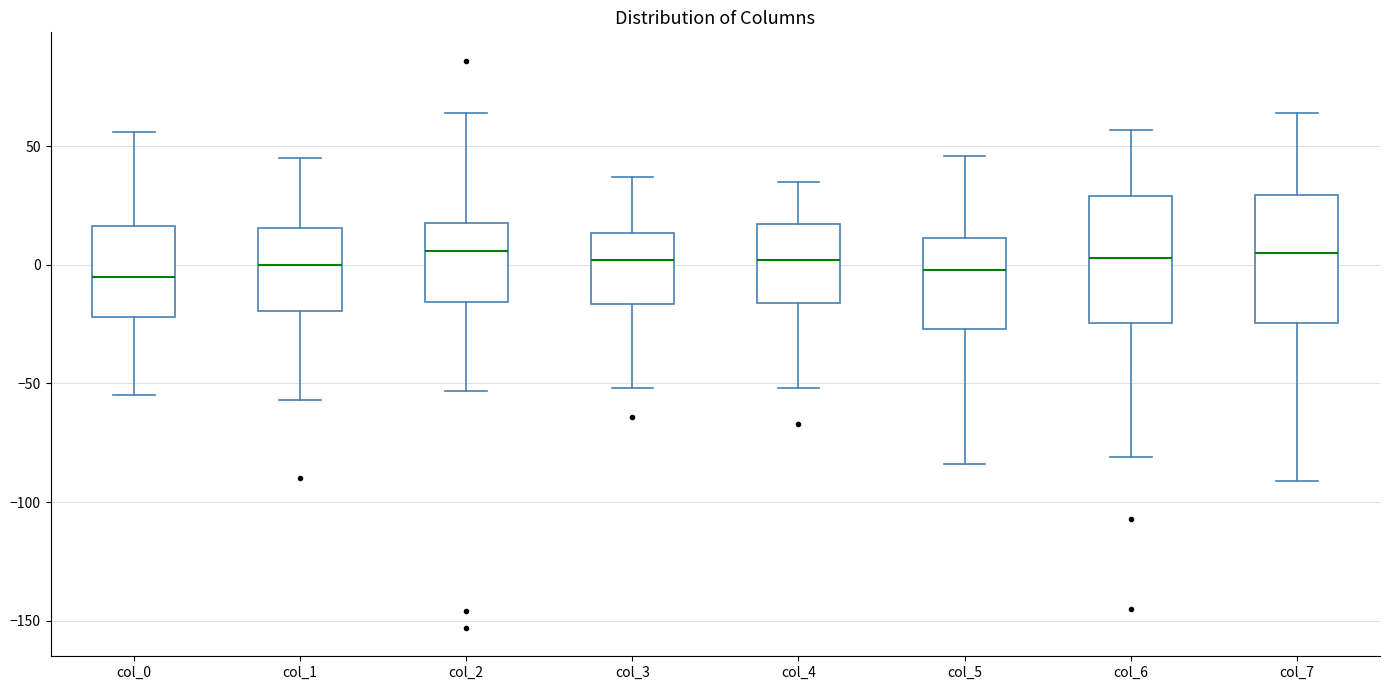

Where does the upper whisker of the box for col_7 end on the y-axis? The values are not printed on the chart, so give them approximately, as read against the axis.

65